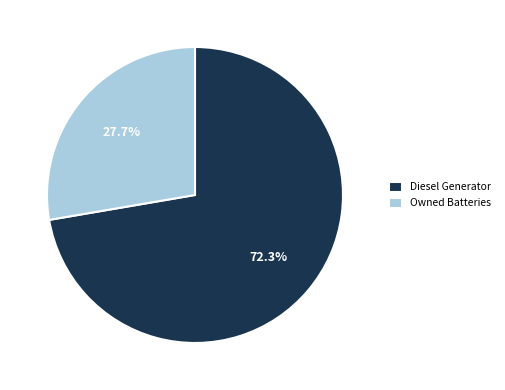

What percentage is the Owned Batteries slice, to the nearest percent?

28%